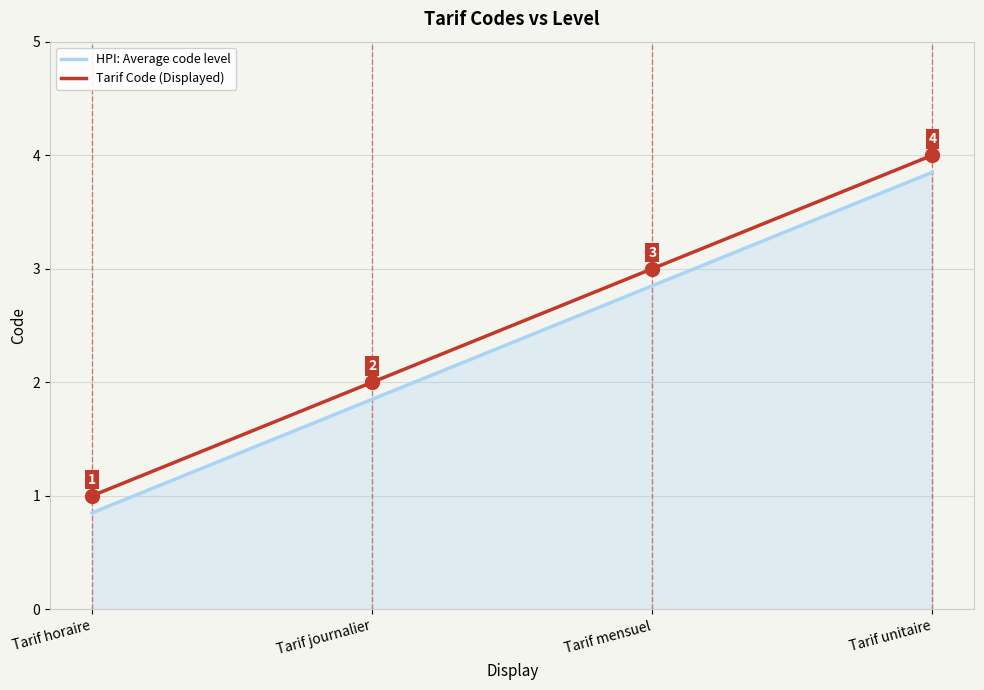

Where is HPI: Average code level nearest to the value 2?

Tarif journalier